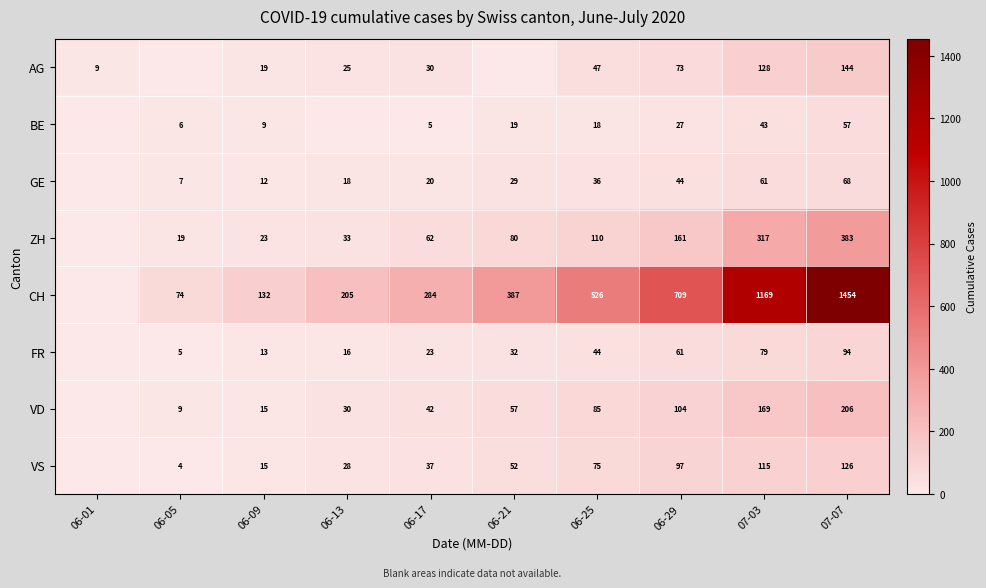

The ZH series shows 161 at 06-29. True or false?

True